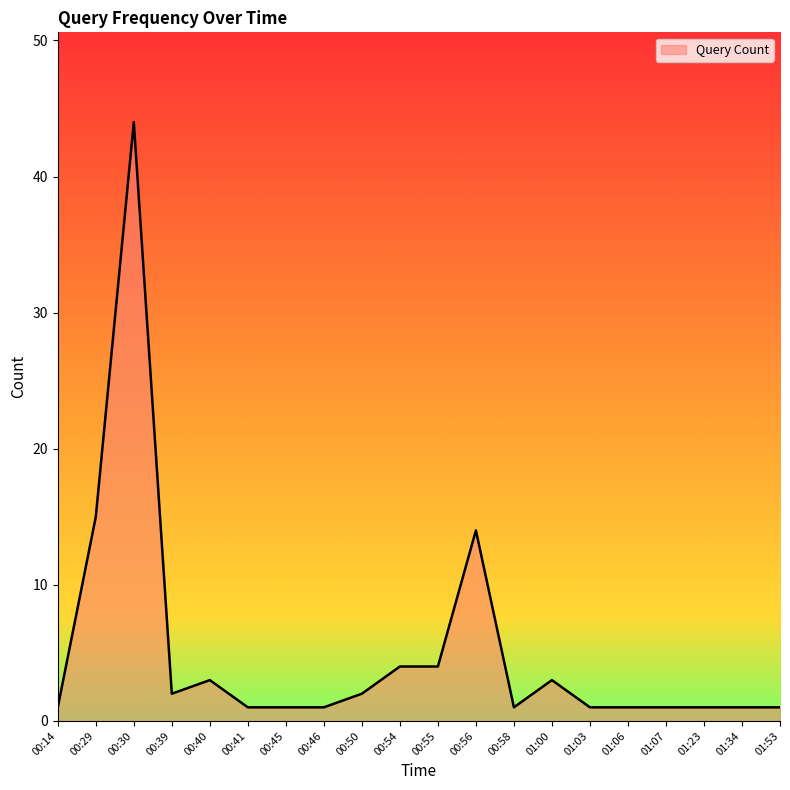

What position from the left is 00:39?

4